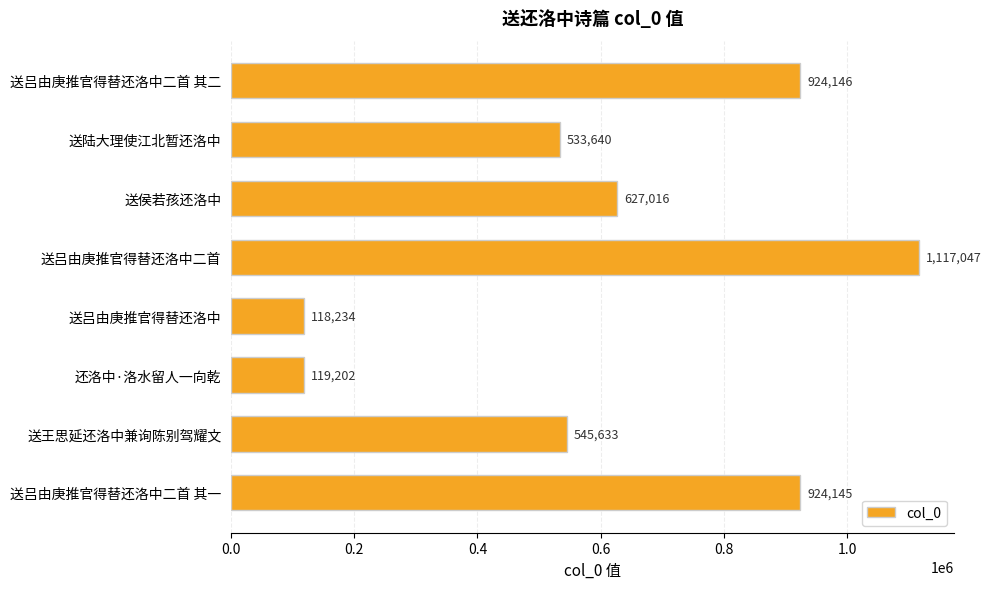

Which label corresponds to the largest value in the chart?

送吕由庚推官得替还洛中二首